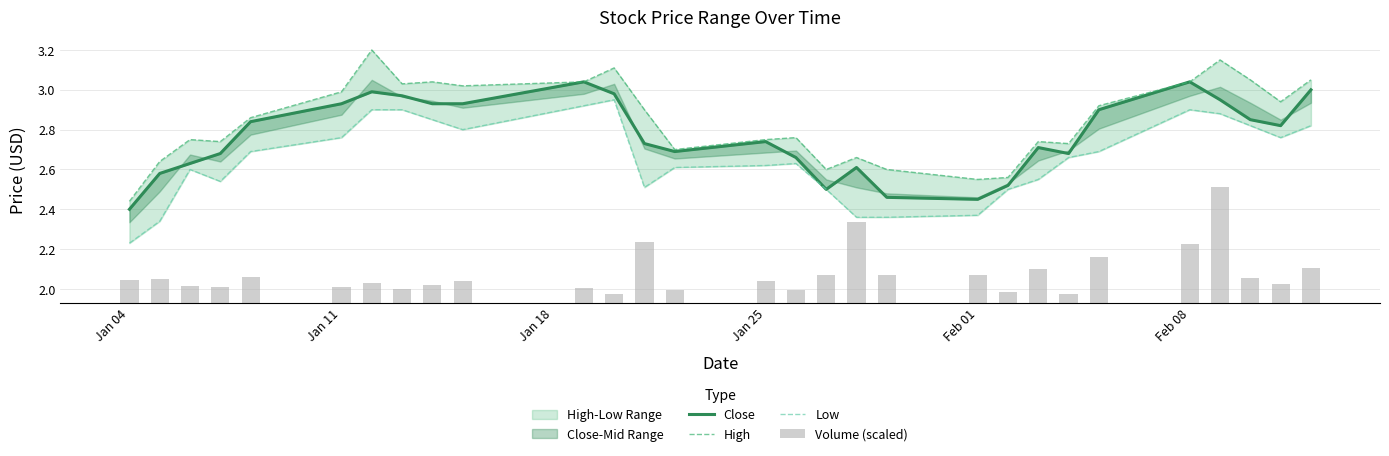

Count the number of categories in the chart.

29